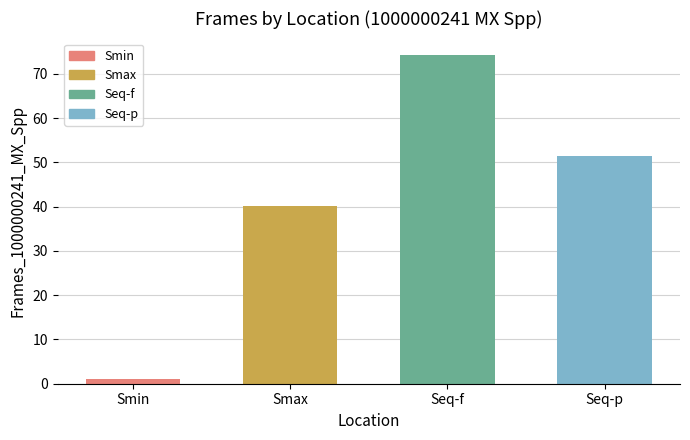

Read the value at Smin.

1.0